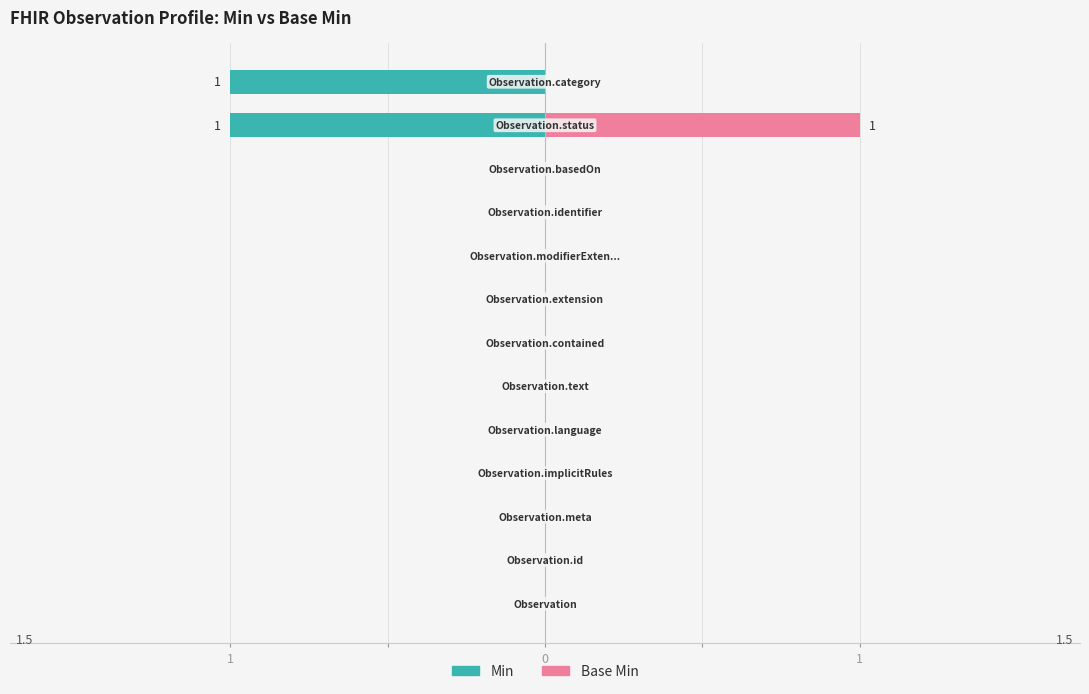

The value of Base Min at 5 is 0. True or false?

True